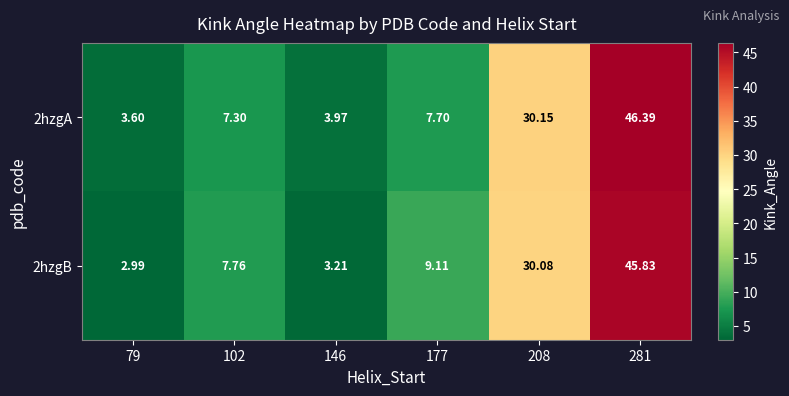

What is the spread (max minus min) of values at 79?

0.6